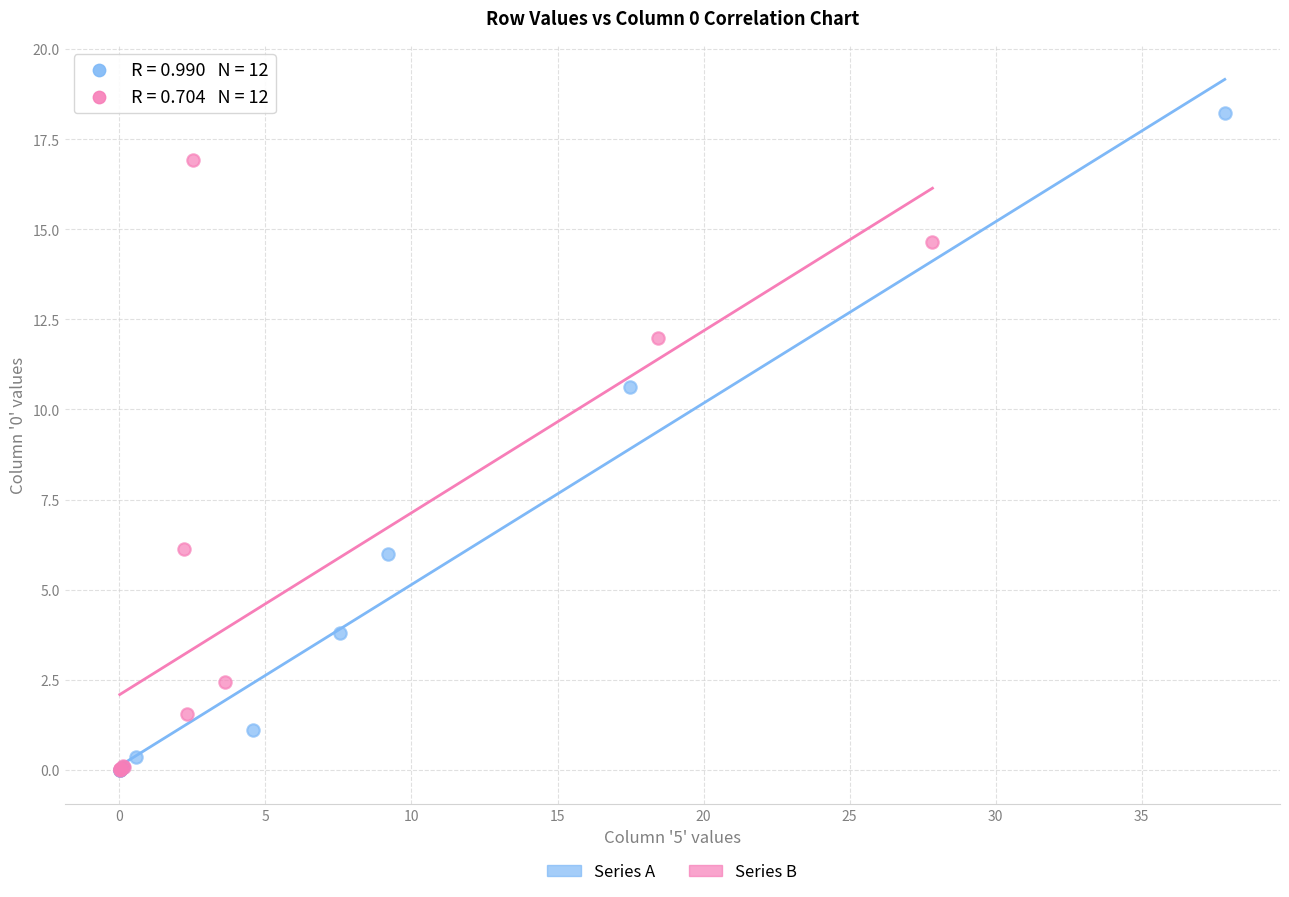

Which series reaches the maximum Y coordinate?

Series A